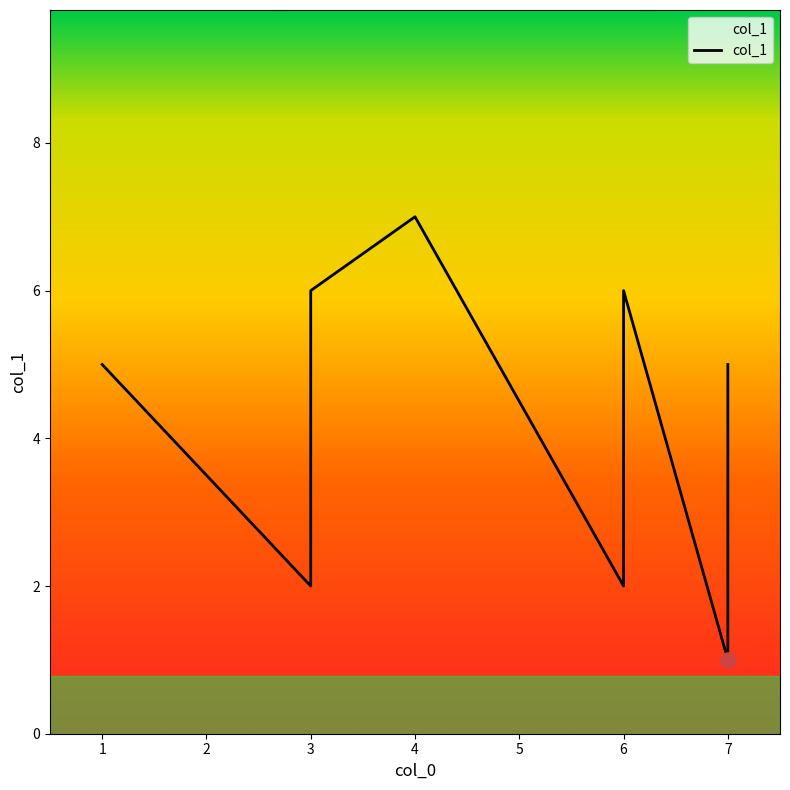

What is the change in value from 4 to 7?

-6